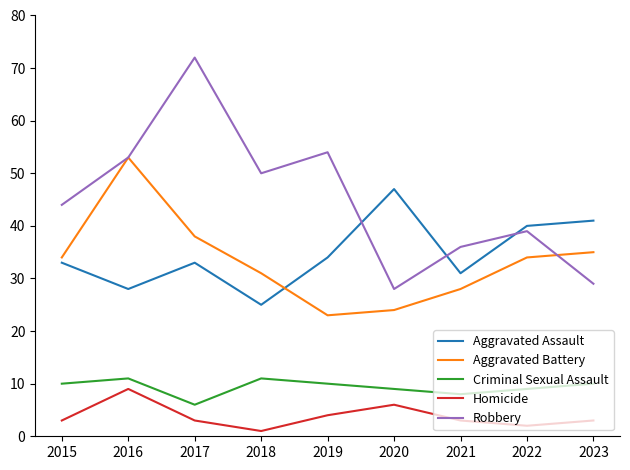

What is the difference between the highest and lowest values at 2021?

33